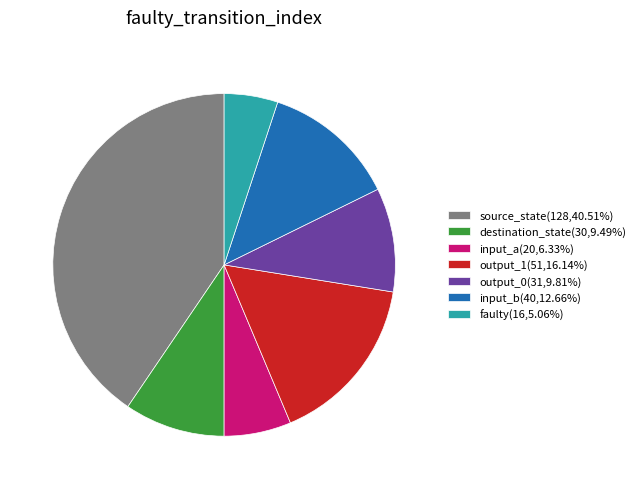

Is the sum of destination_state(30,9.49%) and faulty(16,5.06%) greater than half?

No